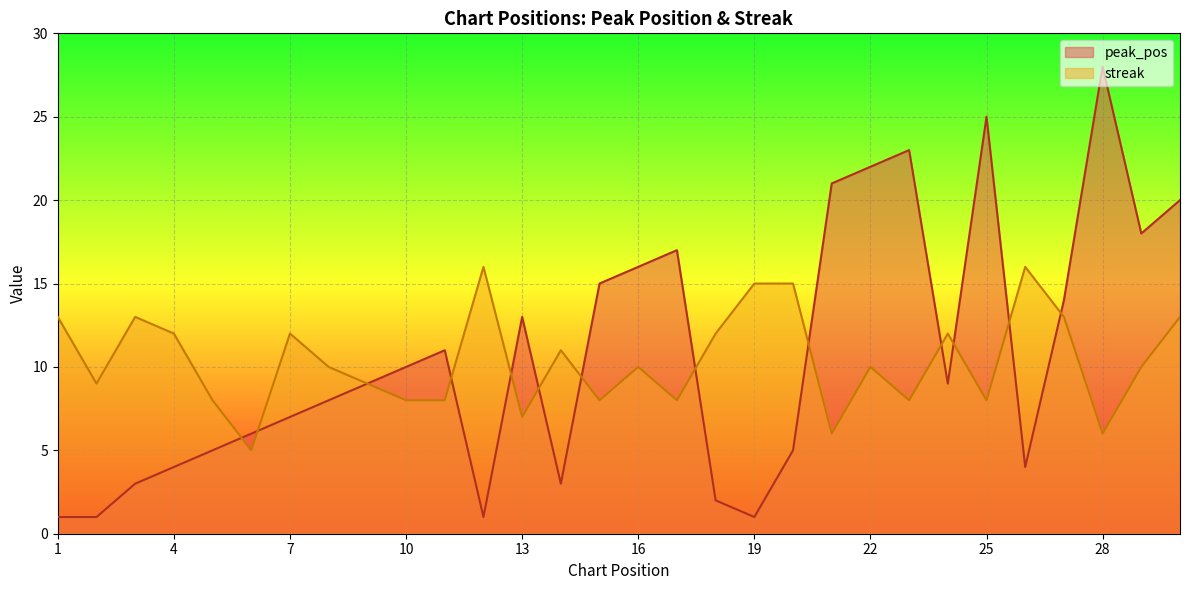

At 18, list the series in order from smallest to largest.

peak_pos, streak